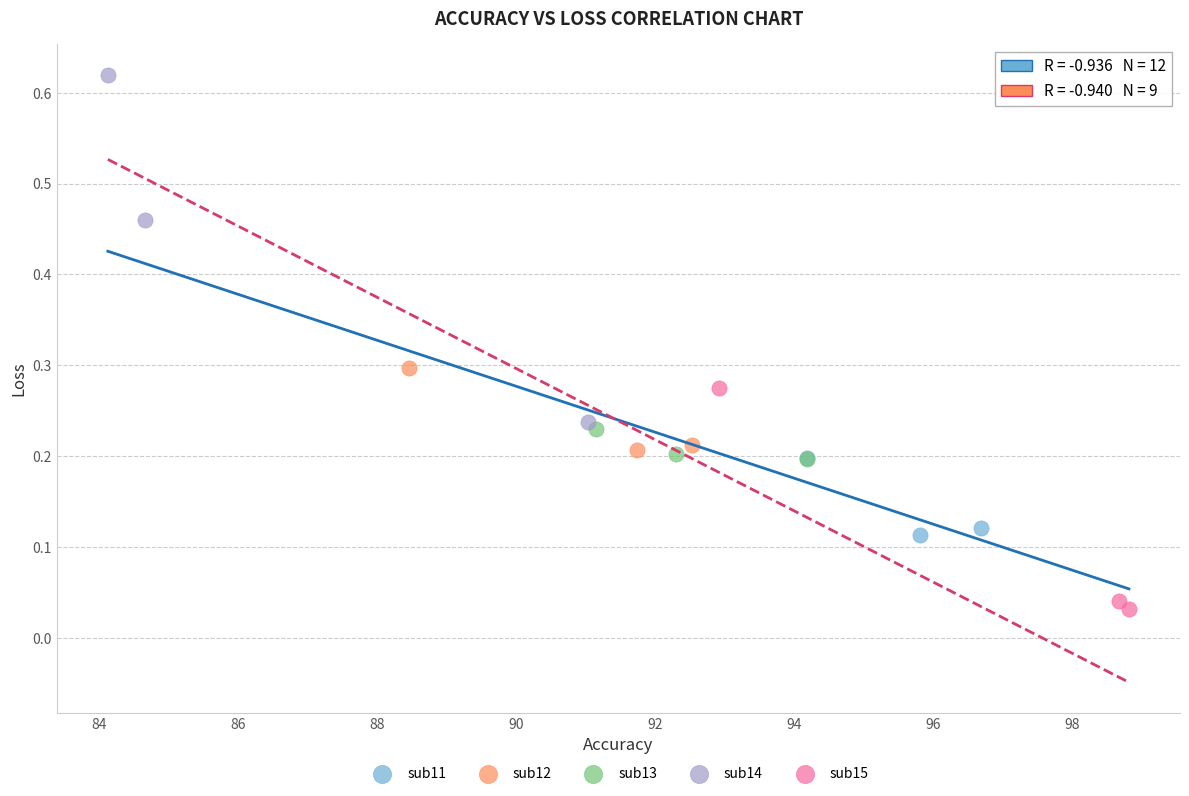

Which series reaches the maximum Y coordinate?

sub14